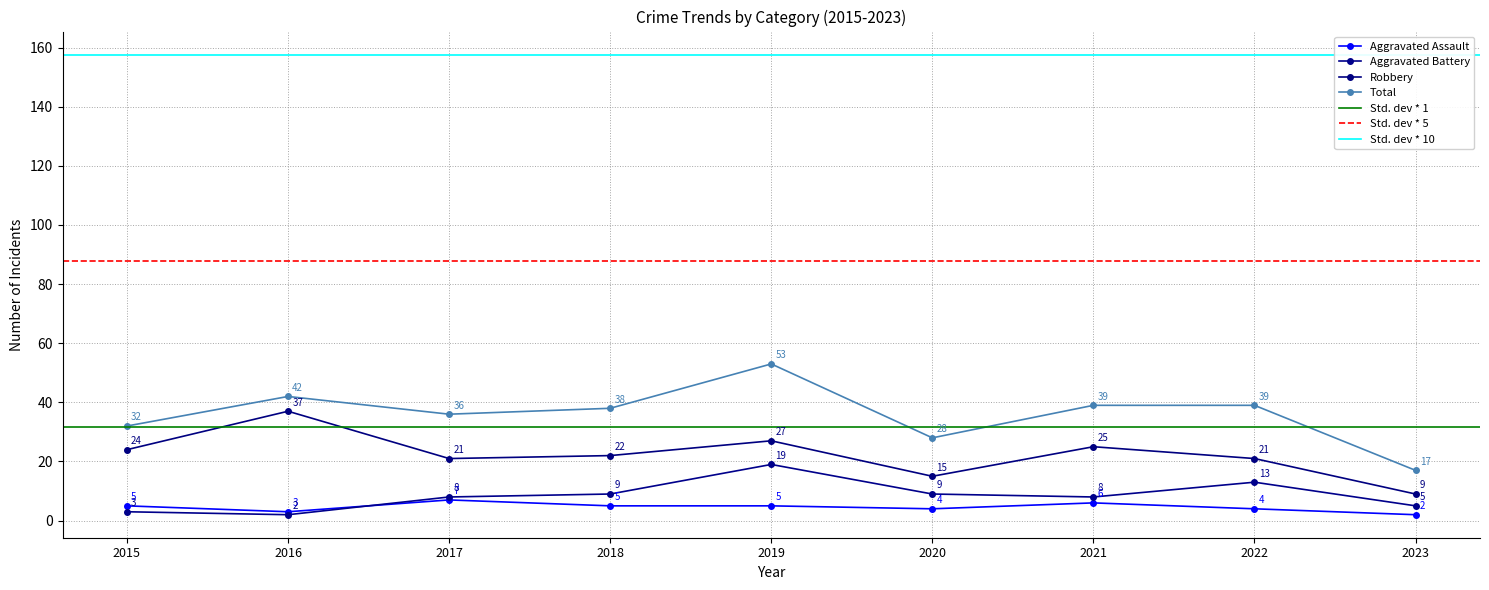

Rank the series at 2016 from lowest to highest value.

Aggravated Battery, Aggravated Assault, Robbery, Total